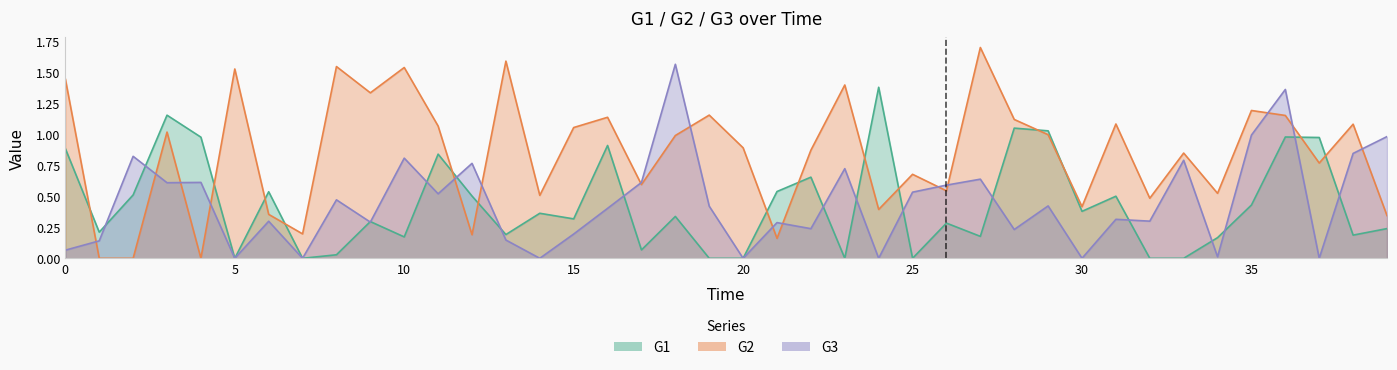

What is the difference between the highest and lowest values at 18?

1.2